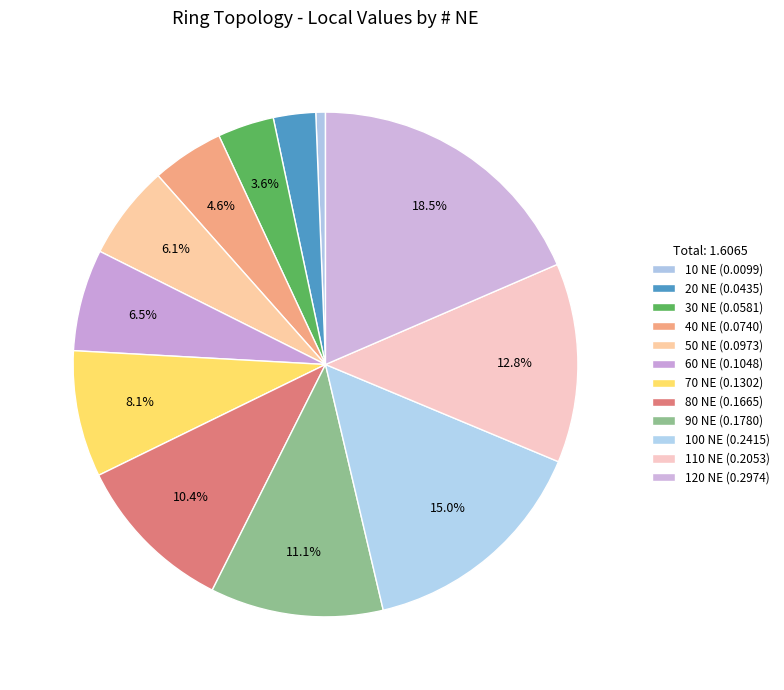

To the nearest percent, what is the average slice percentage?

8%